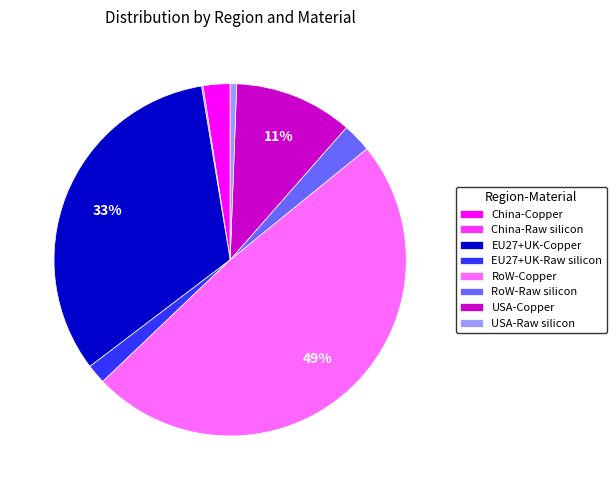

Is the sum of USA-Copper and RoW-Copper greater than half?

Yes